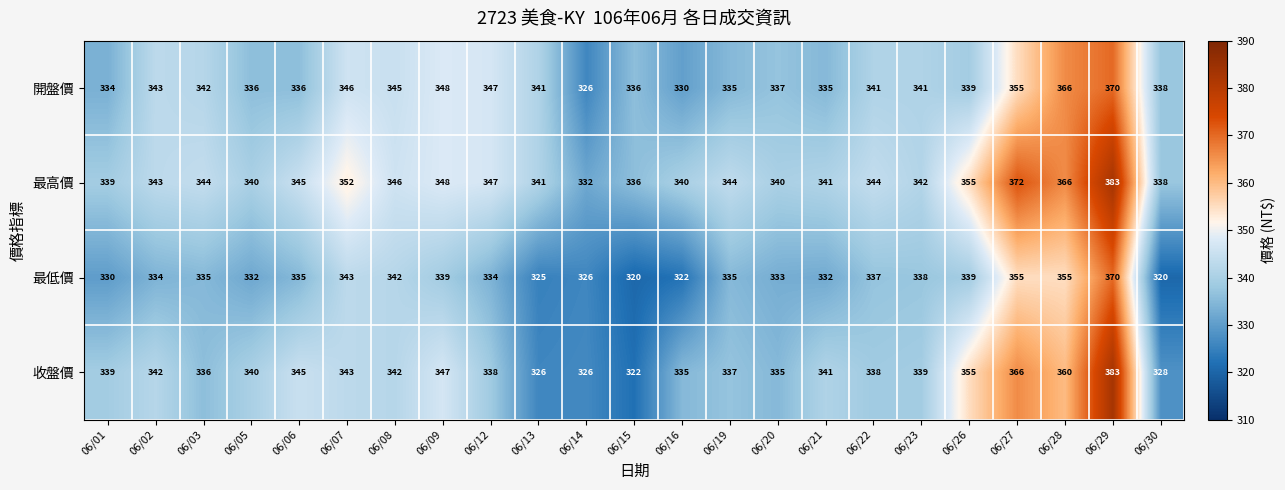

How many values in the 開盤價 series are below 341?

11